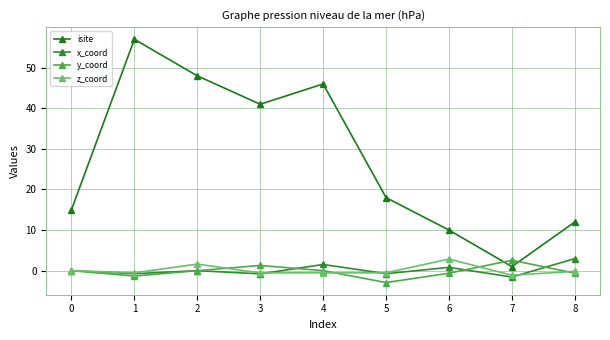

What is the average value of the isite series?

27.6